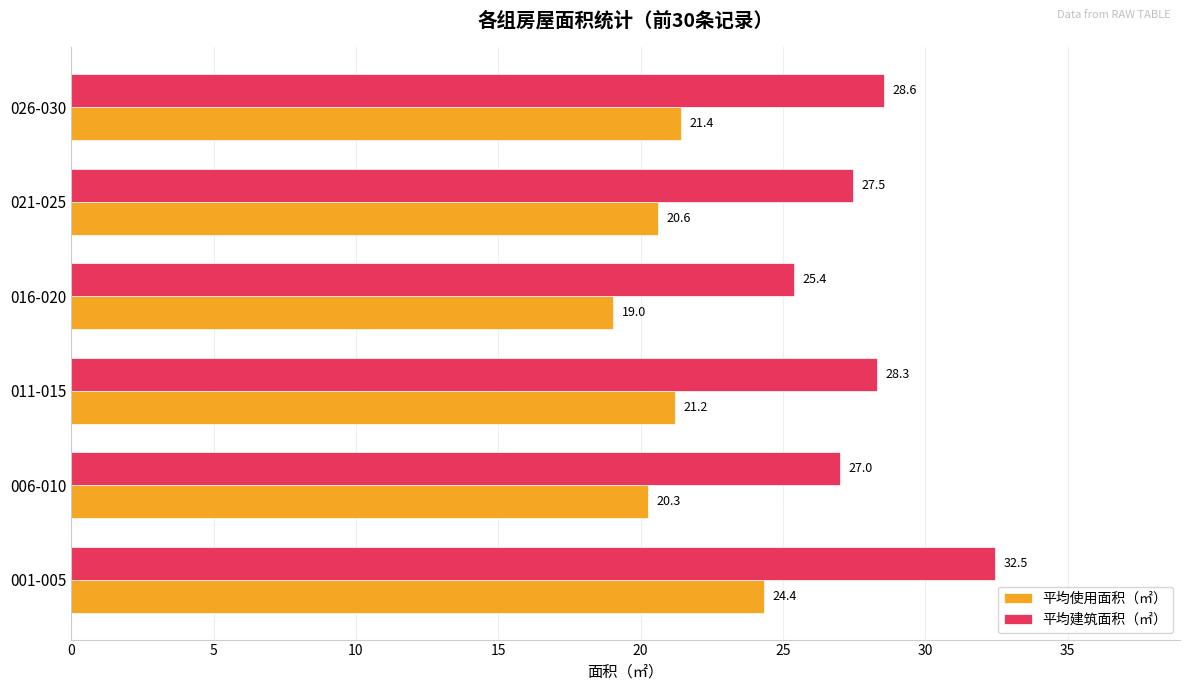

Rank the categories by 平均使用面积（㎡） value from highest to lowest.

001-005, 026-030, 011-015, 021-025, 006-010, 016-020